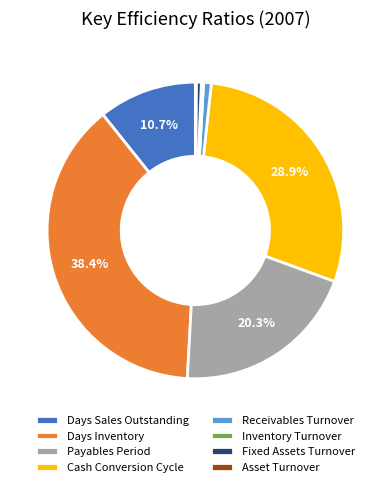

True or false: Receivables Turnover accounts for 11% of the total.

False